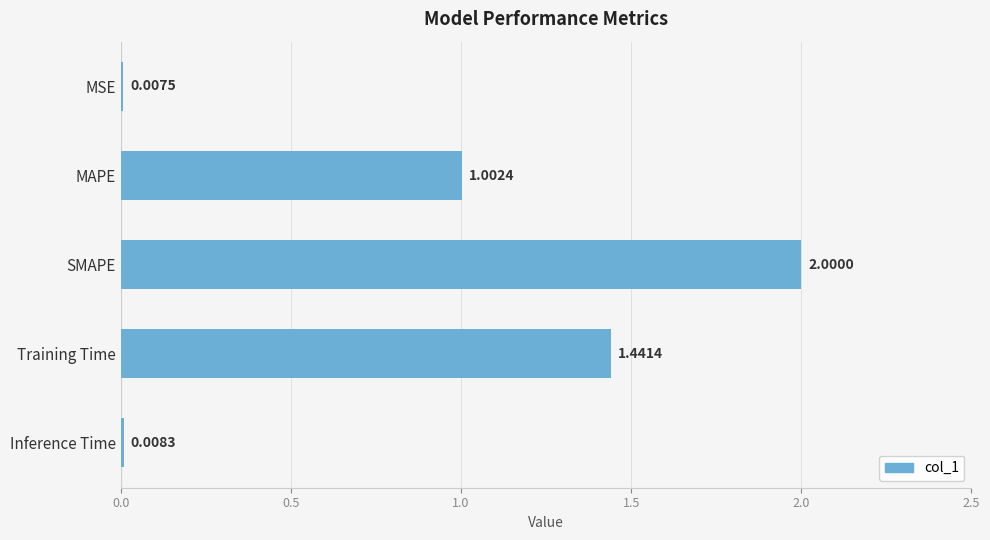

What is the sum of all values?

4.5